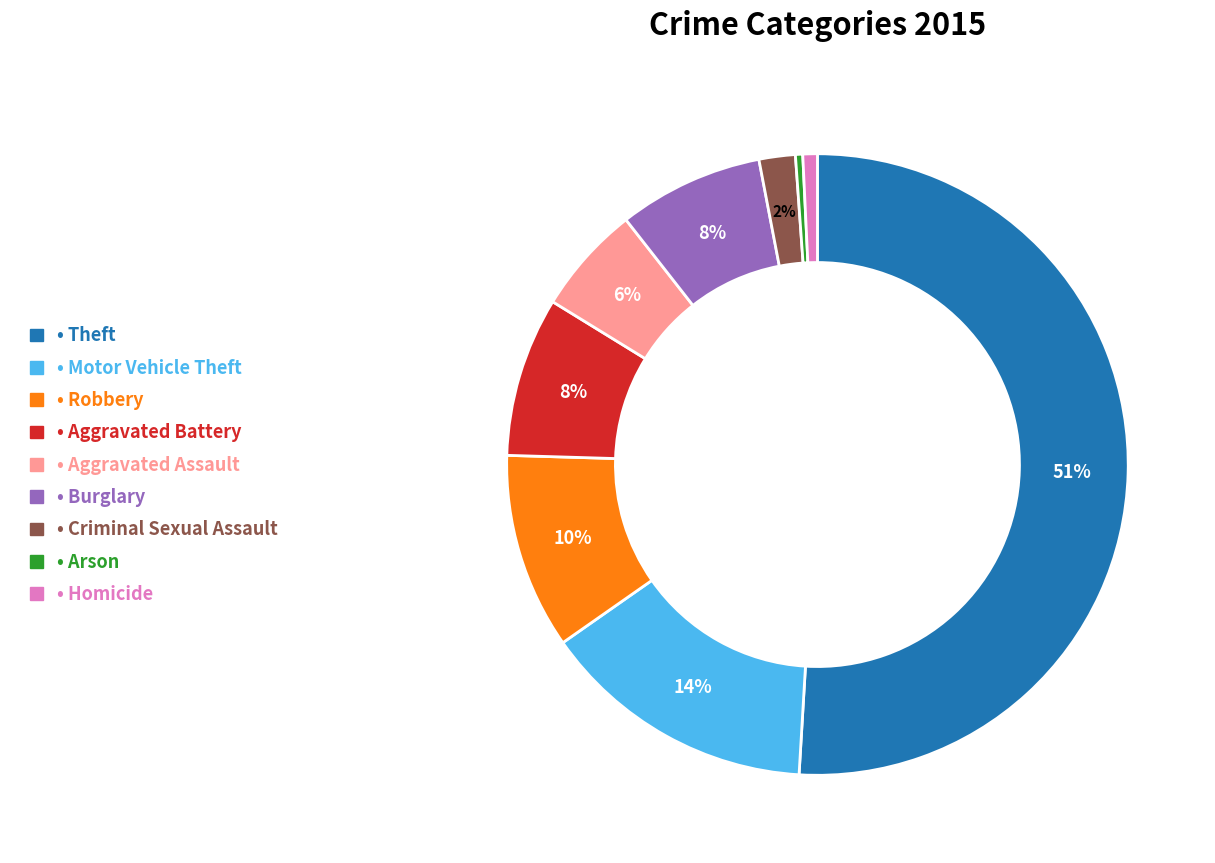

True or false: • Homicide accounts for 1% of the total.

True